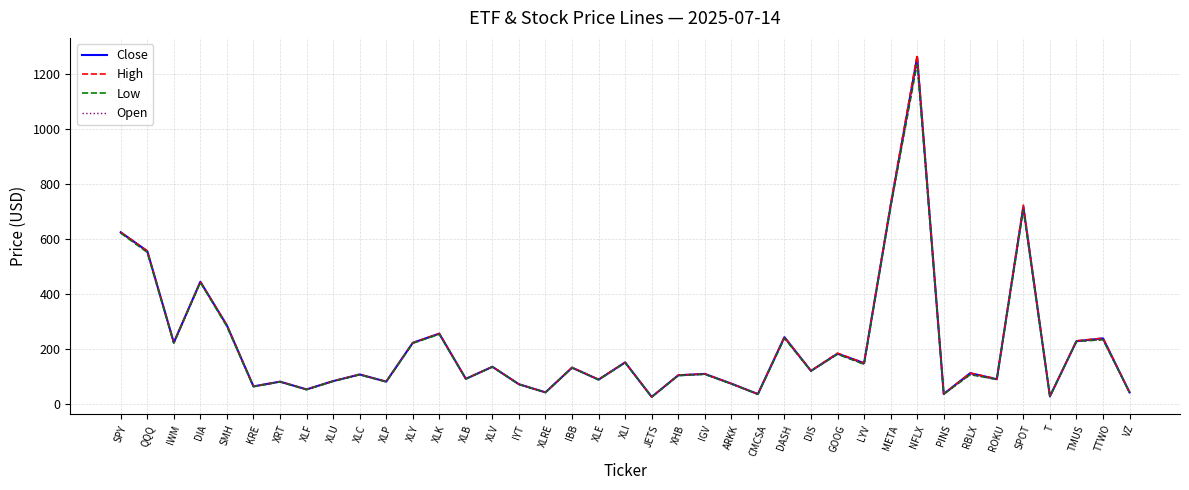

What value does the High series have at CMCSA?

35.7